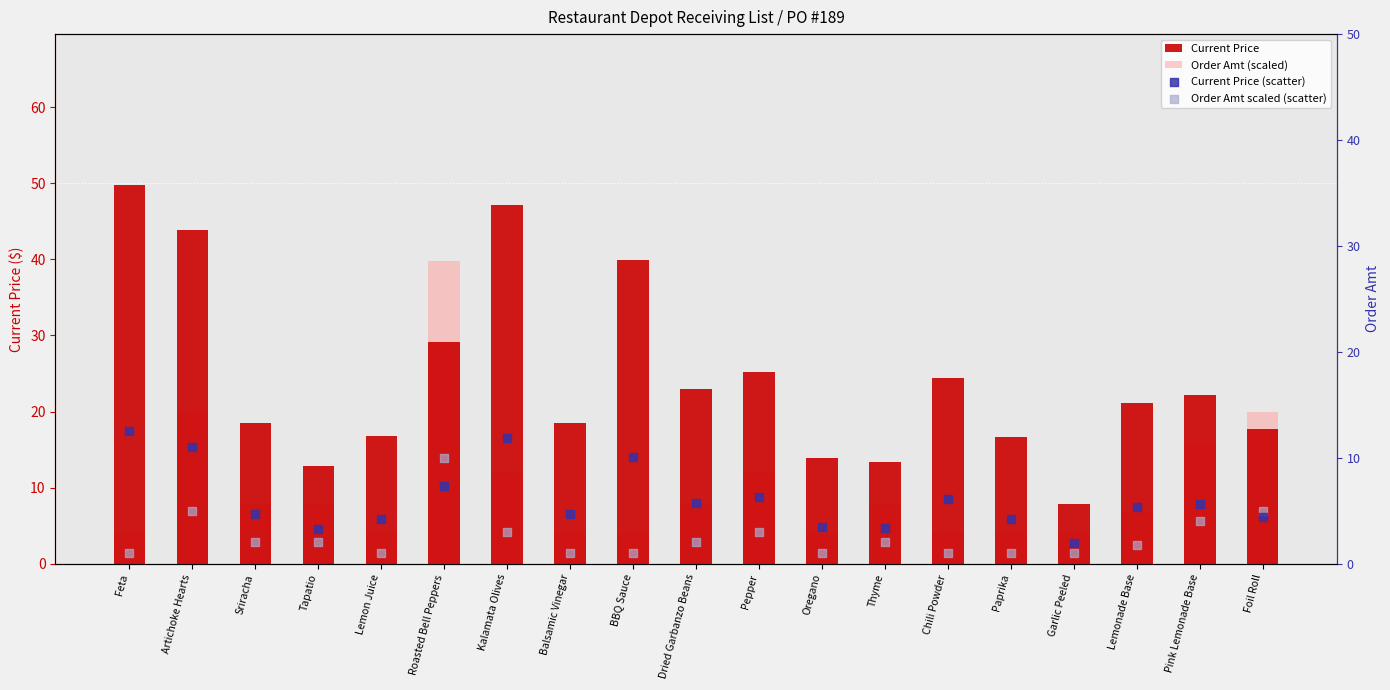

Is the value of Current Price (scatter) at Sriracha greater than the value of Current Price at Artichoke Hearts?

No